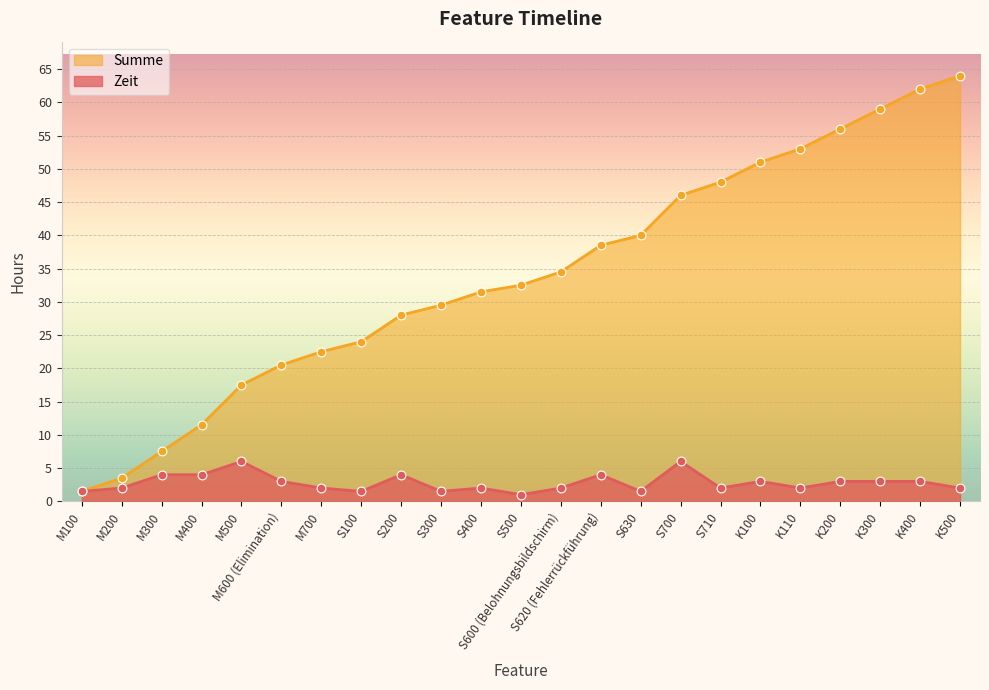

What are all the series names shown in the legend?

Summe, Zeit